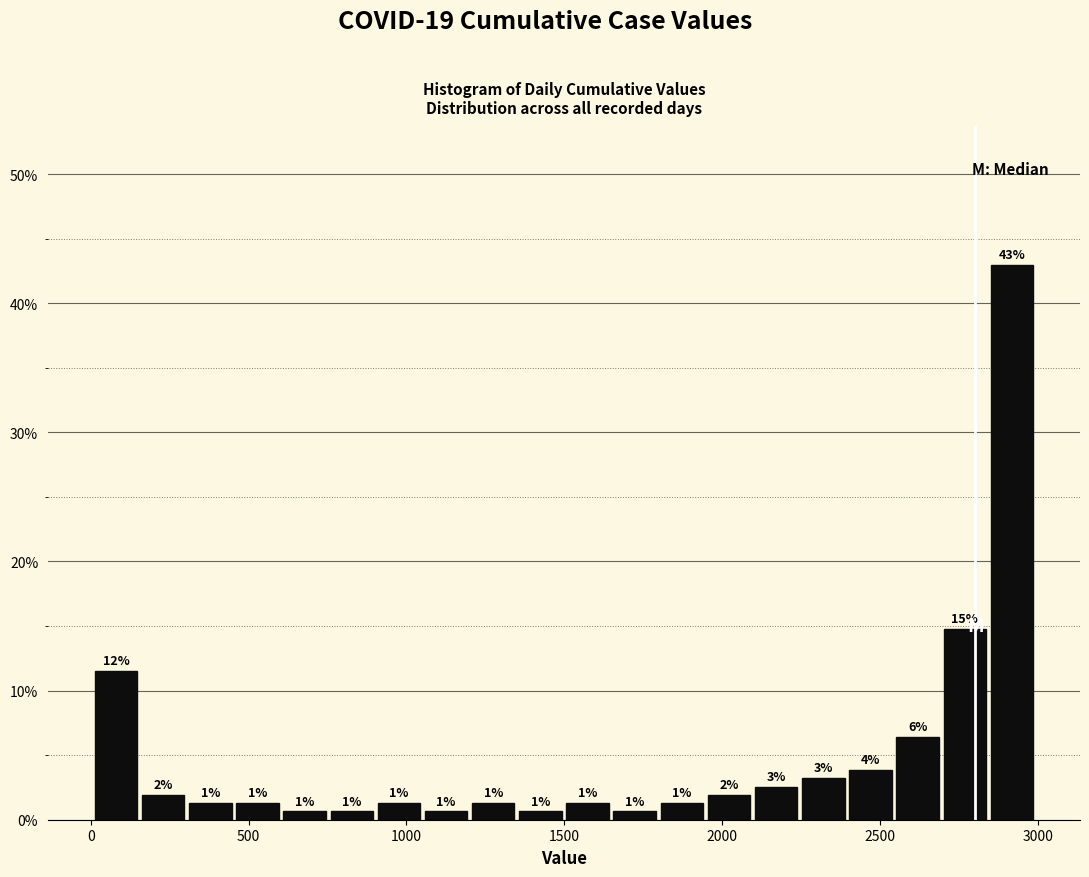

Around what value on the x-axis is the tallest bar? Give the approximate position of its centre, as read against the axis.

2900